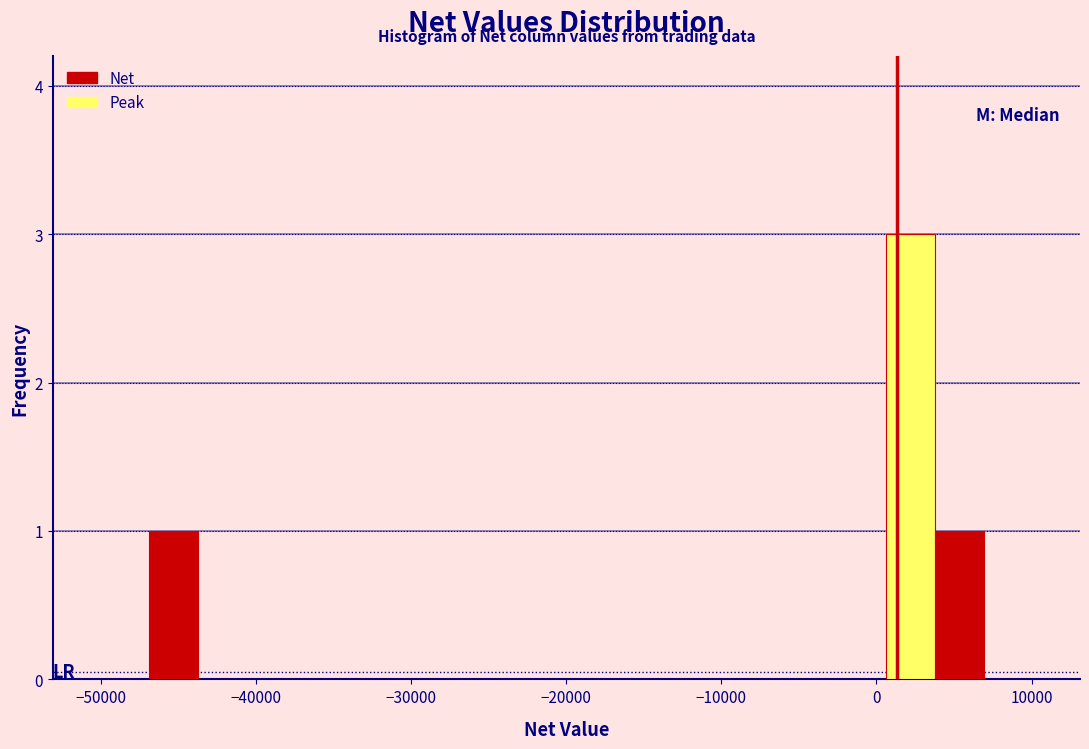

Around what value on the x-axis is the tallest bar? Give the approximate position of its centre, as read against the axis.

2000